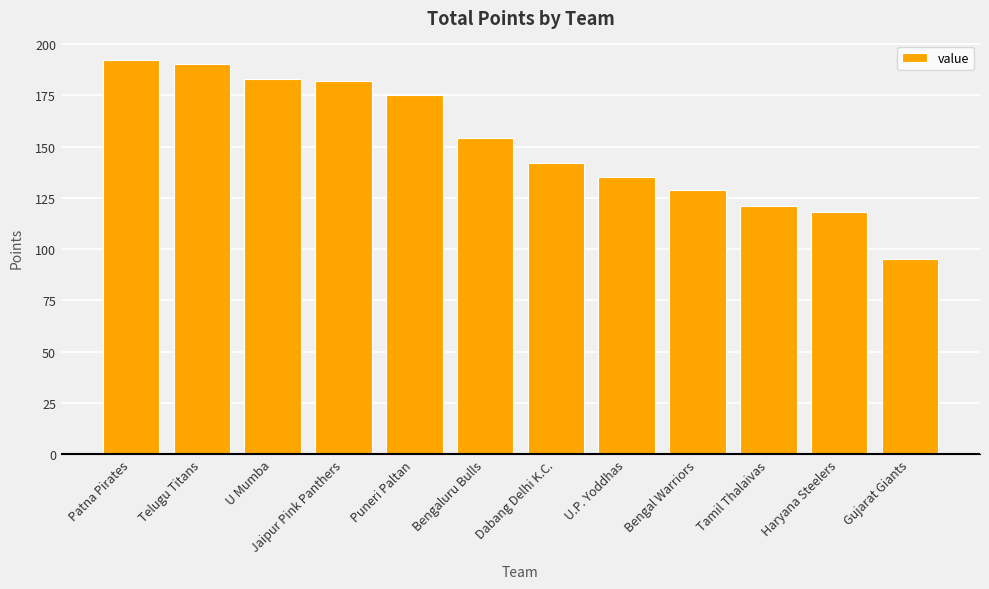

How many bars are there in total?

12